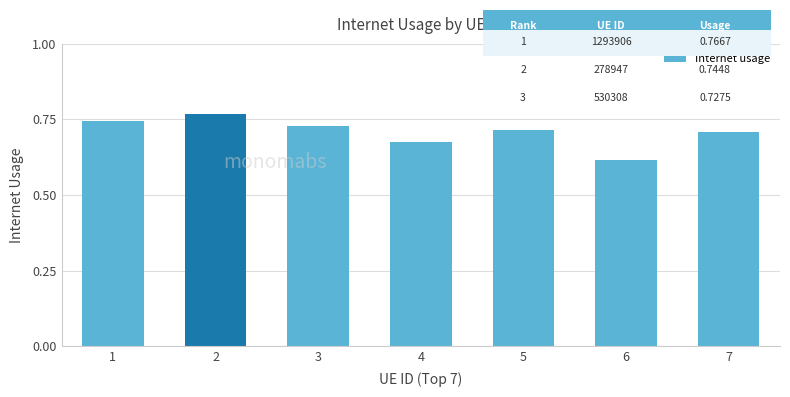

What is the change in value from 6 to 7?

+0.1